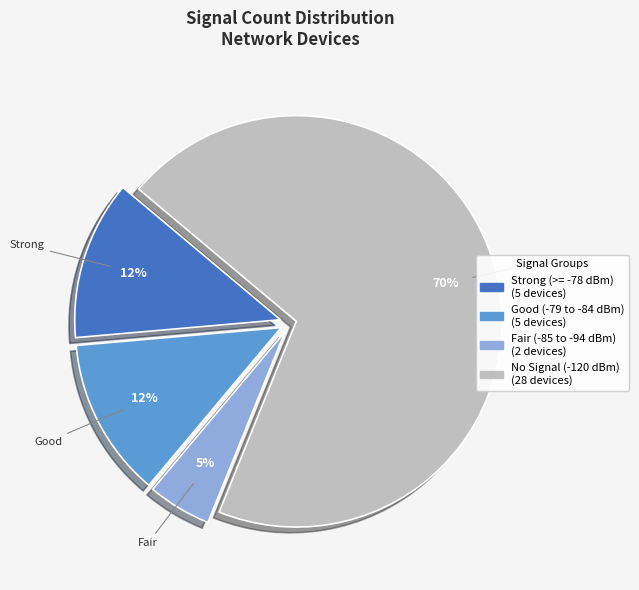

Does any single category account for the majority?

Yes